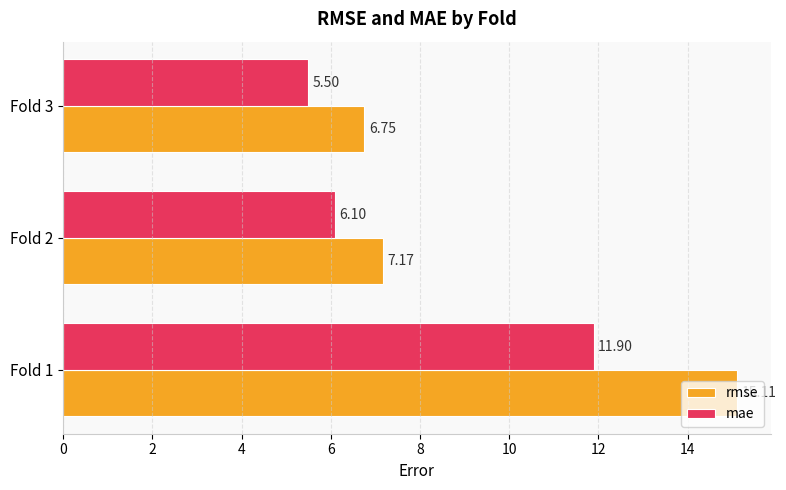

Which series has the largest range (max minus min)?

rmse